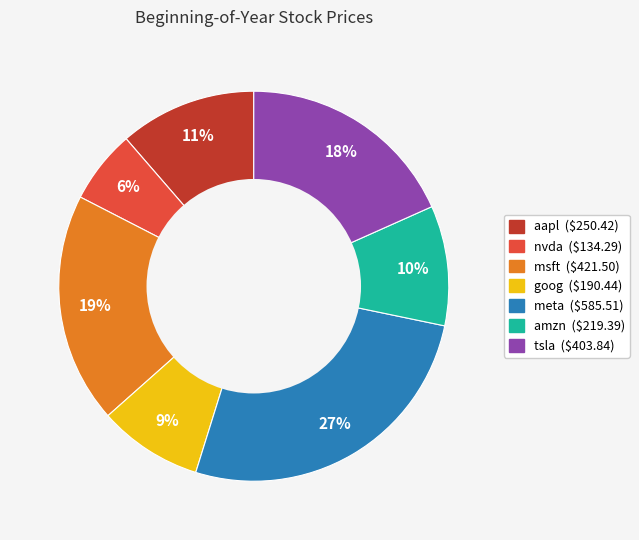

Is it true that tsla is 18% of the pie?

True